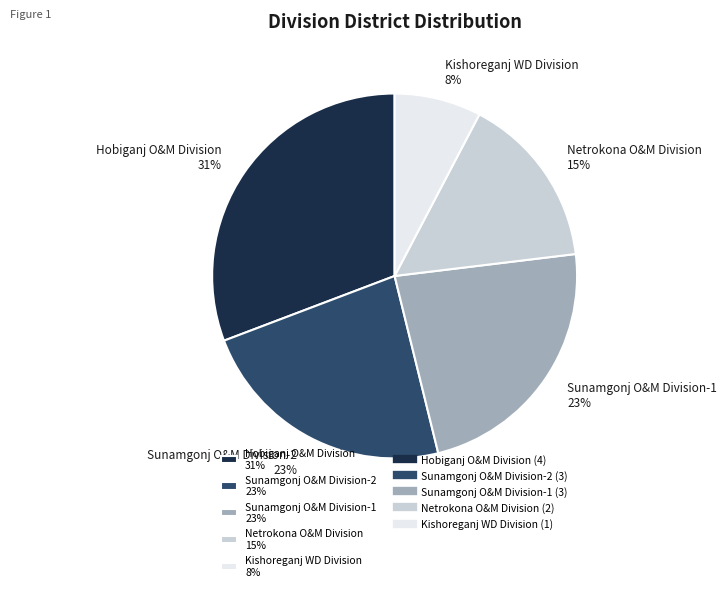

True or false: Hobiganj O&M Division accounts for 31% of the total.

True